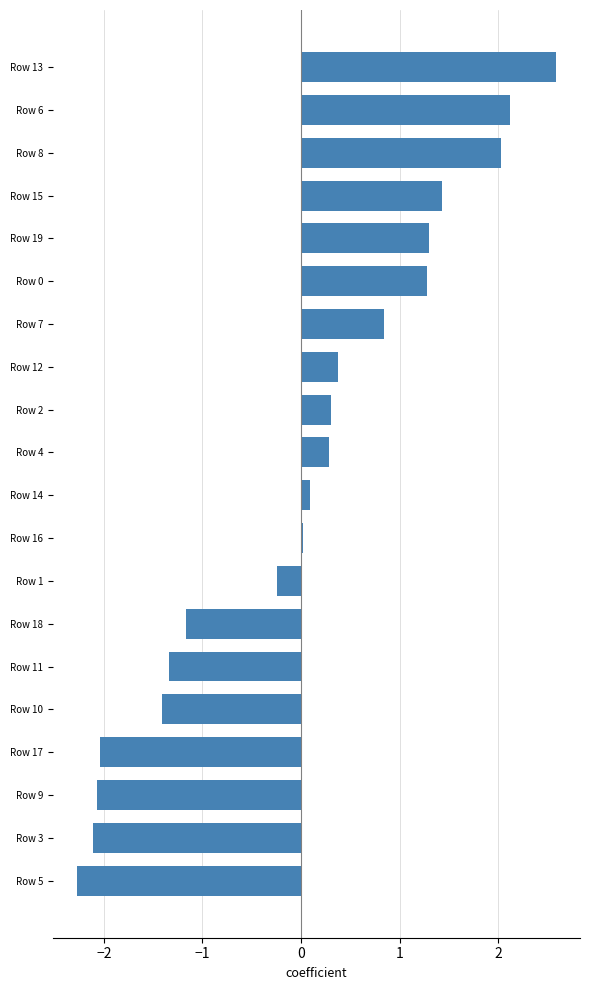

Are the bars horizontal?

Yes